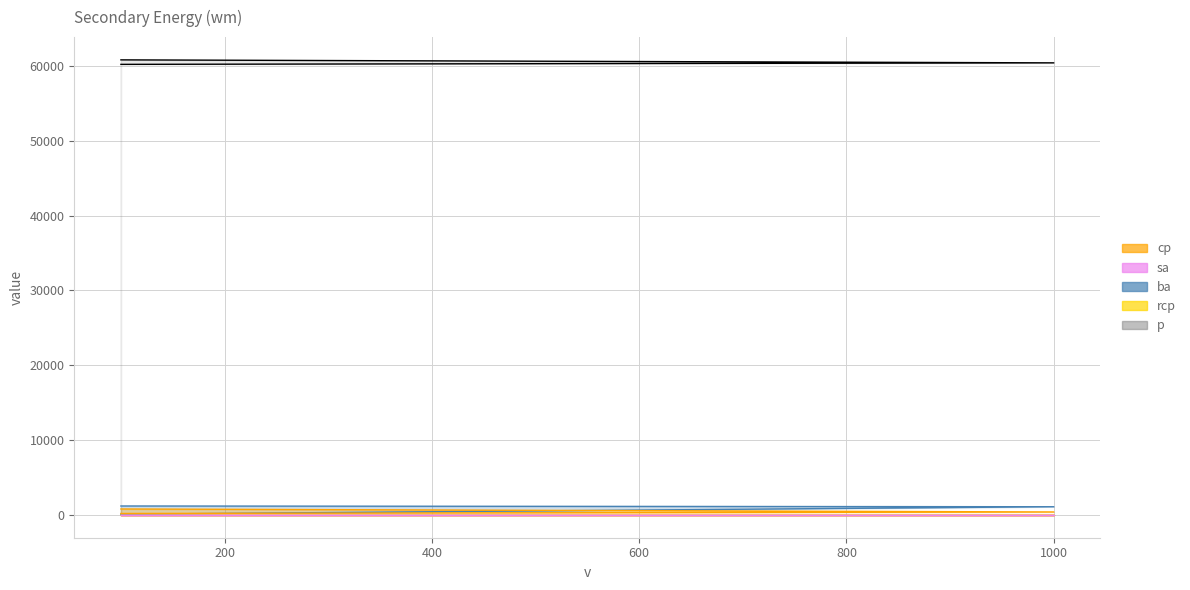

What is the label of the 1st point from the left?

100